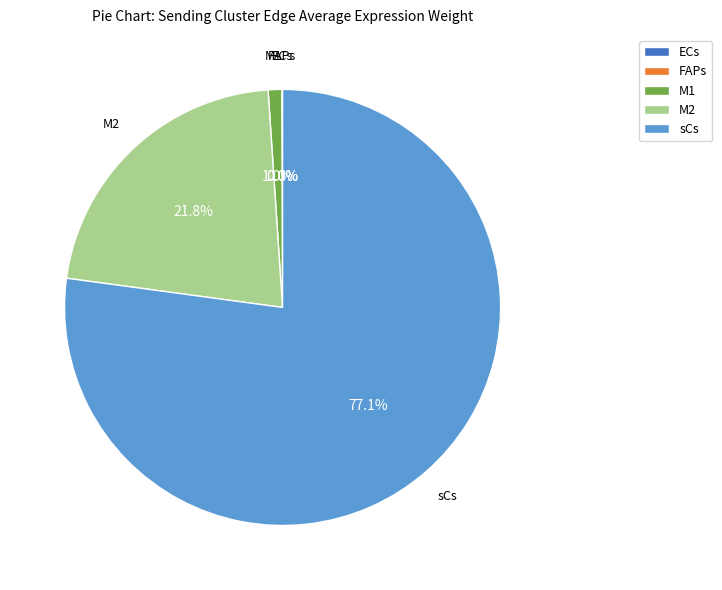

Which slice is the largest?

sCs